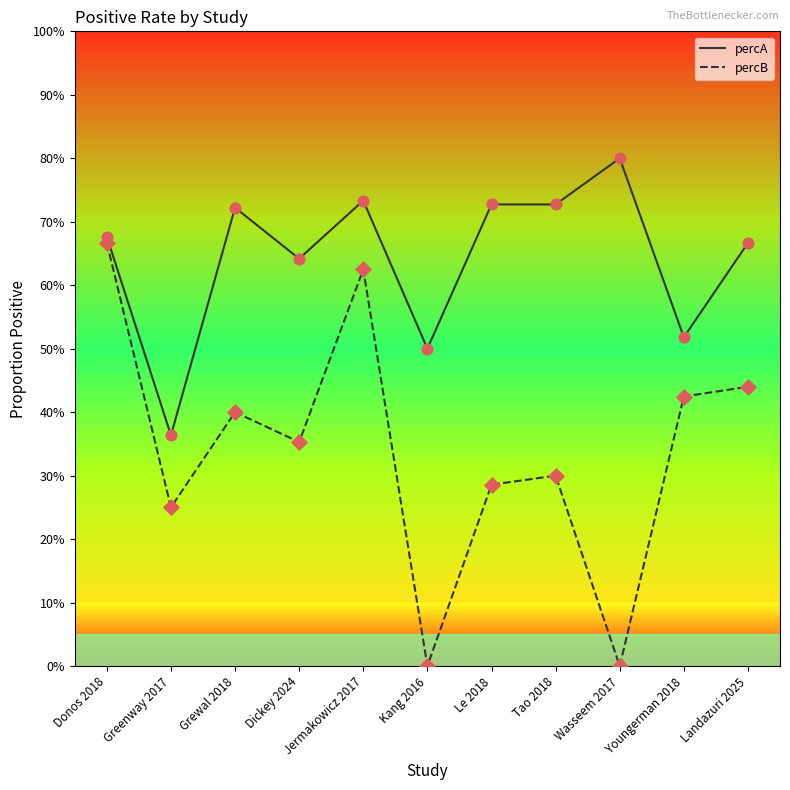

Does the chart have visible grid lines?

No